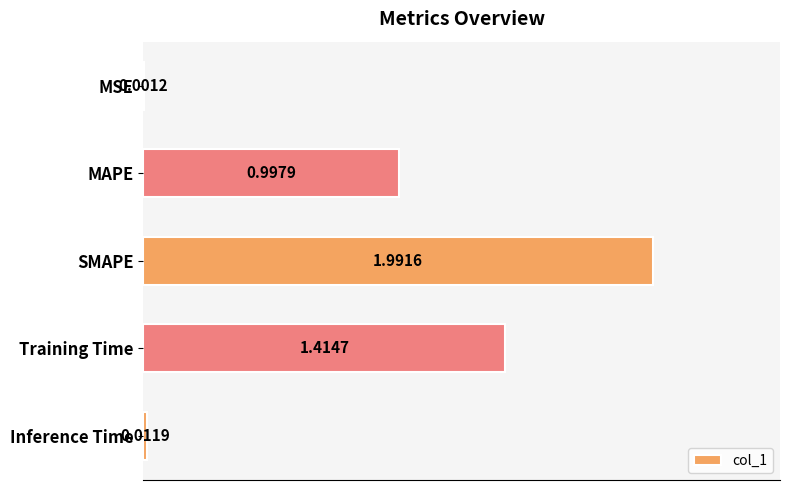

At which label is the value closest to 0?

MSE